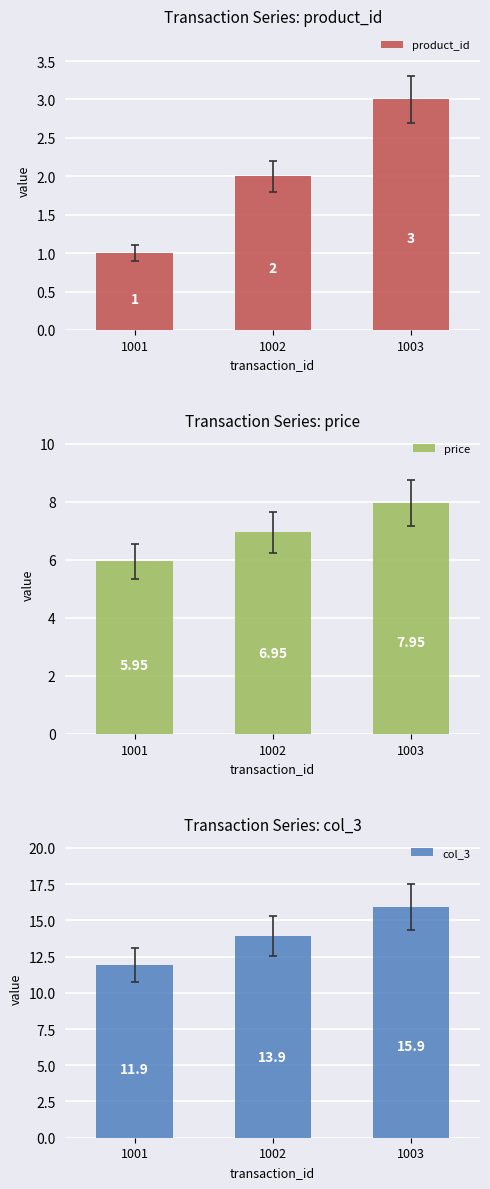

Does the chart contain any negative values?

No